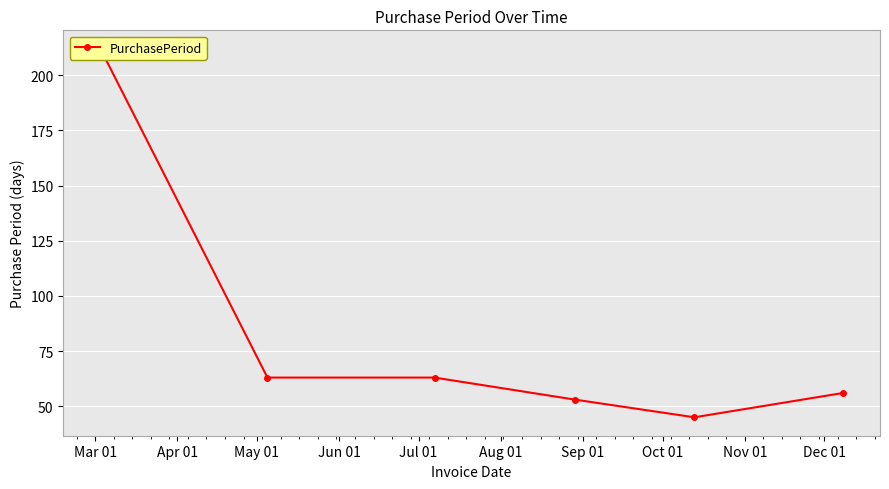

Does the chart display data point markers on the line(s)?

Yes